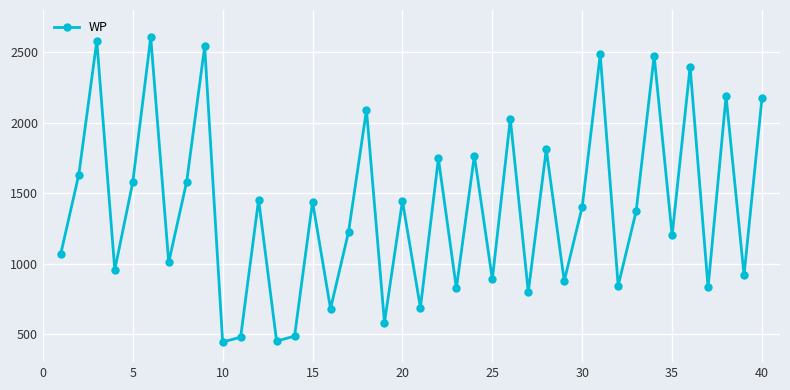

What is the difference between the maximum and minimum values?

2163